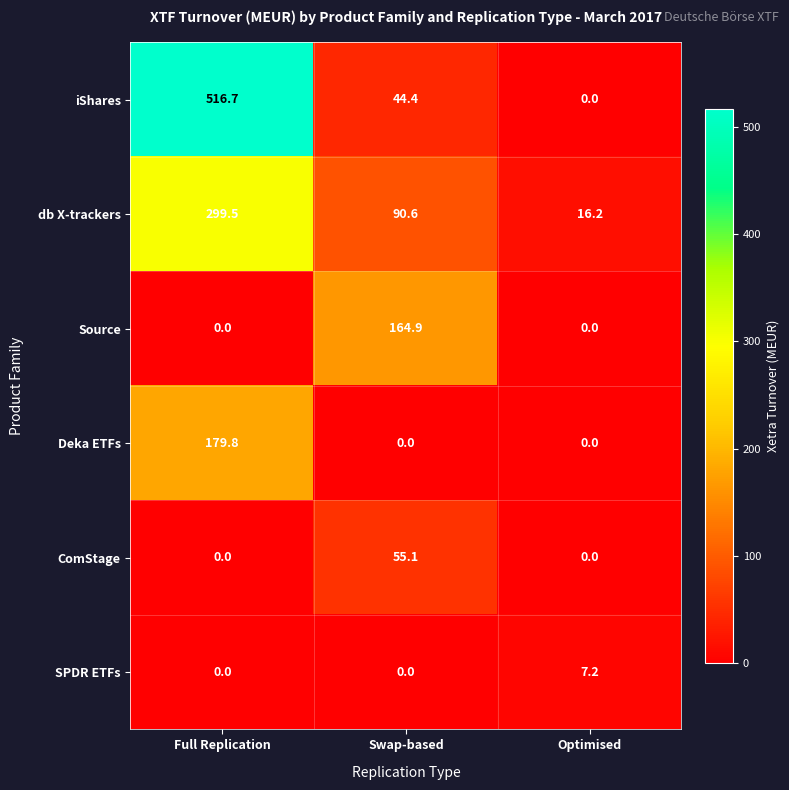

Between Swap-based and Optimised, which series saw the biggest shift?

Source